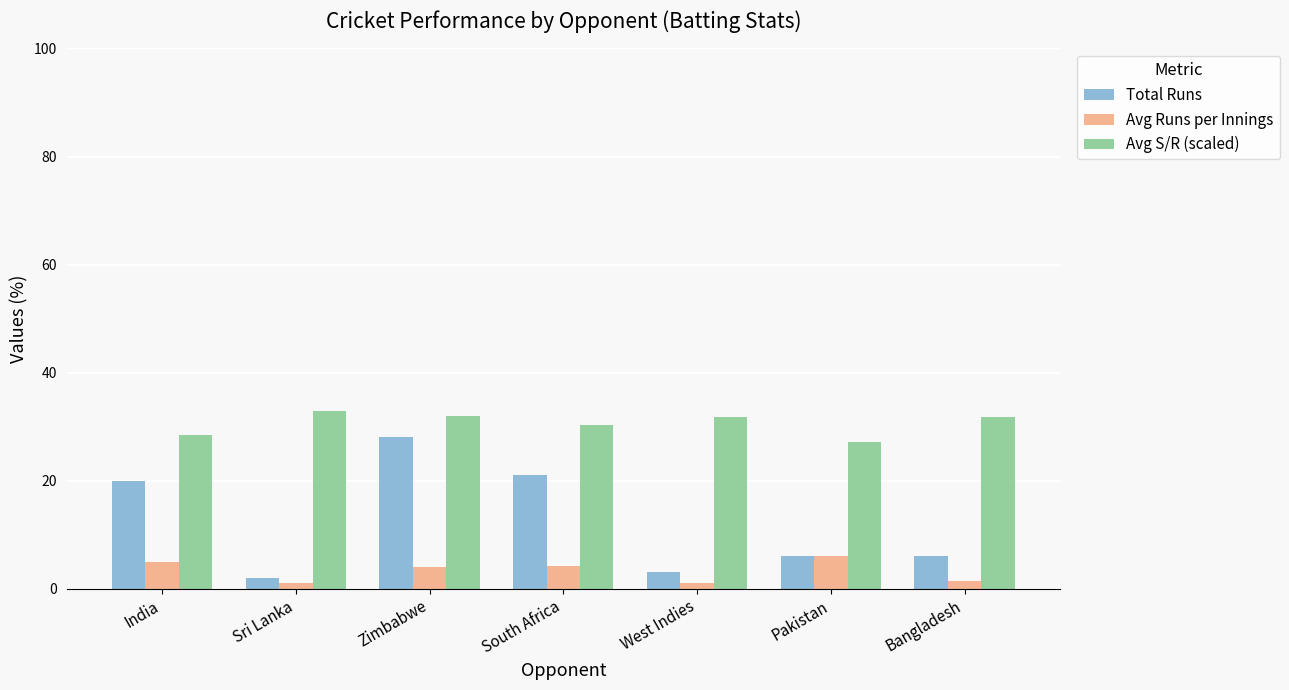

What is the label of the 4th bar from the left?

South Africa